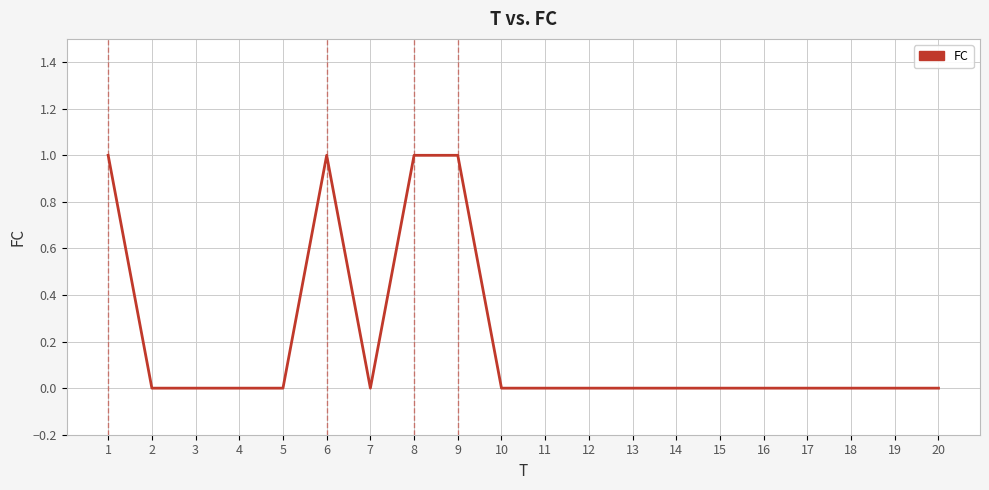

Approximately how many times larger is the value at 9 compared to 1?

1.0